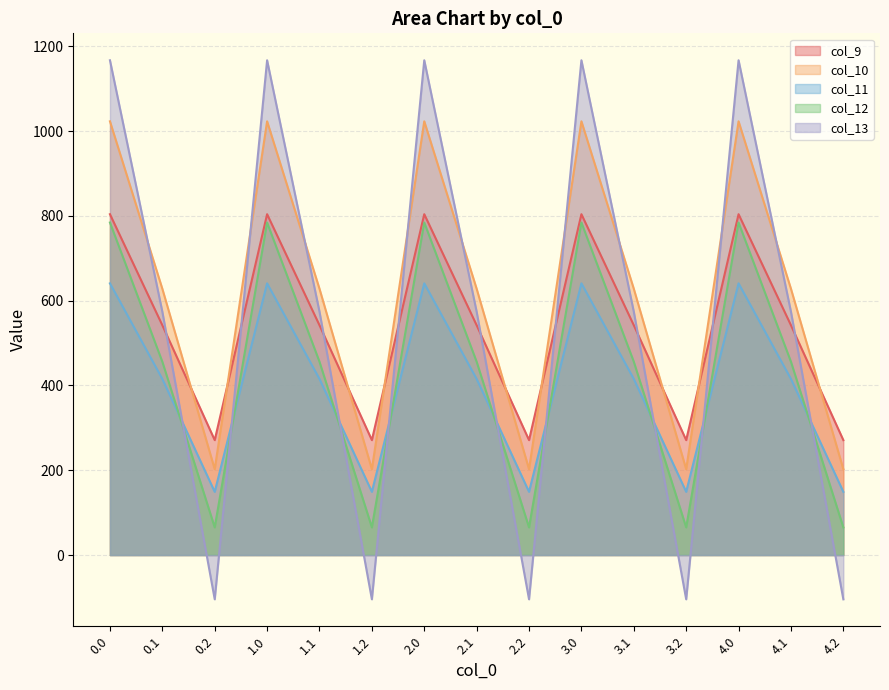

Which series has the widest spread of values?

col_13